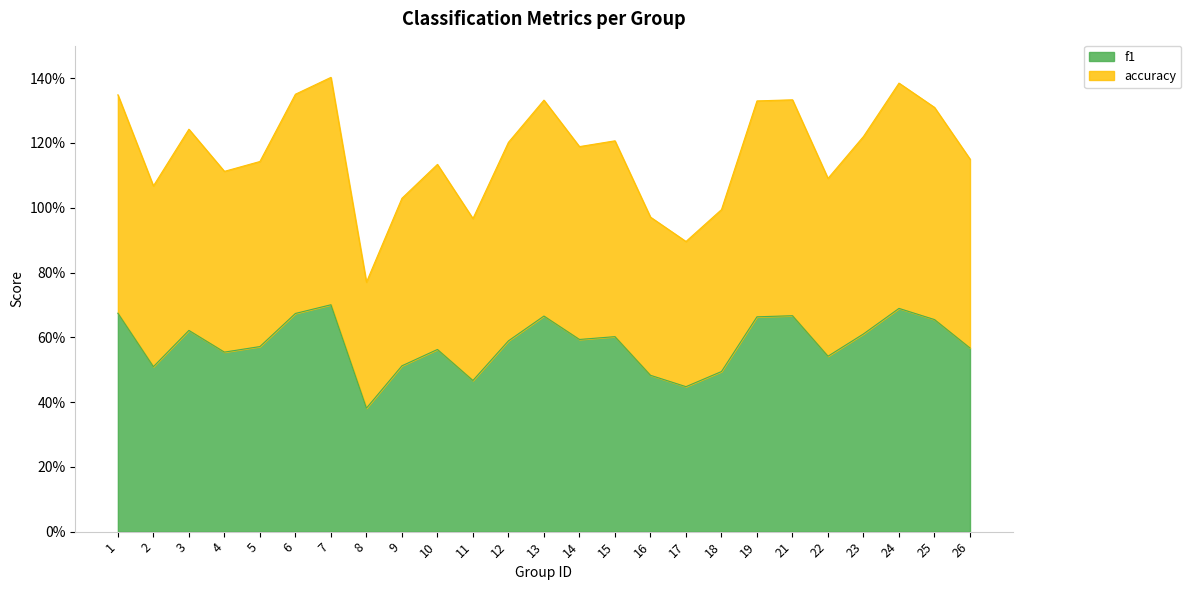

Where is the first local maximum for f1?

3